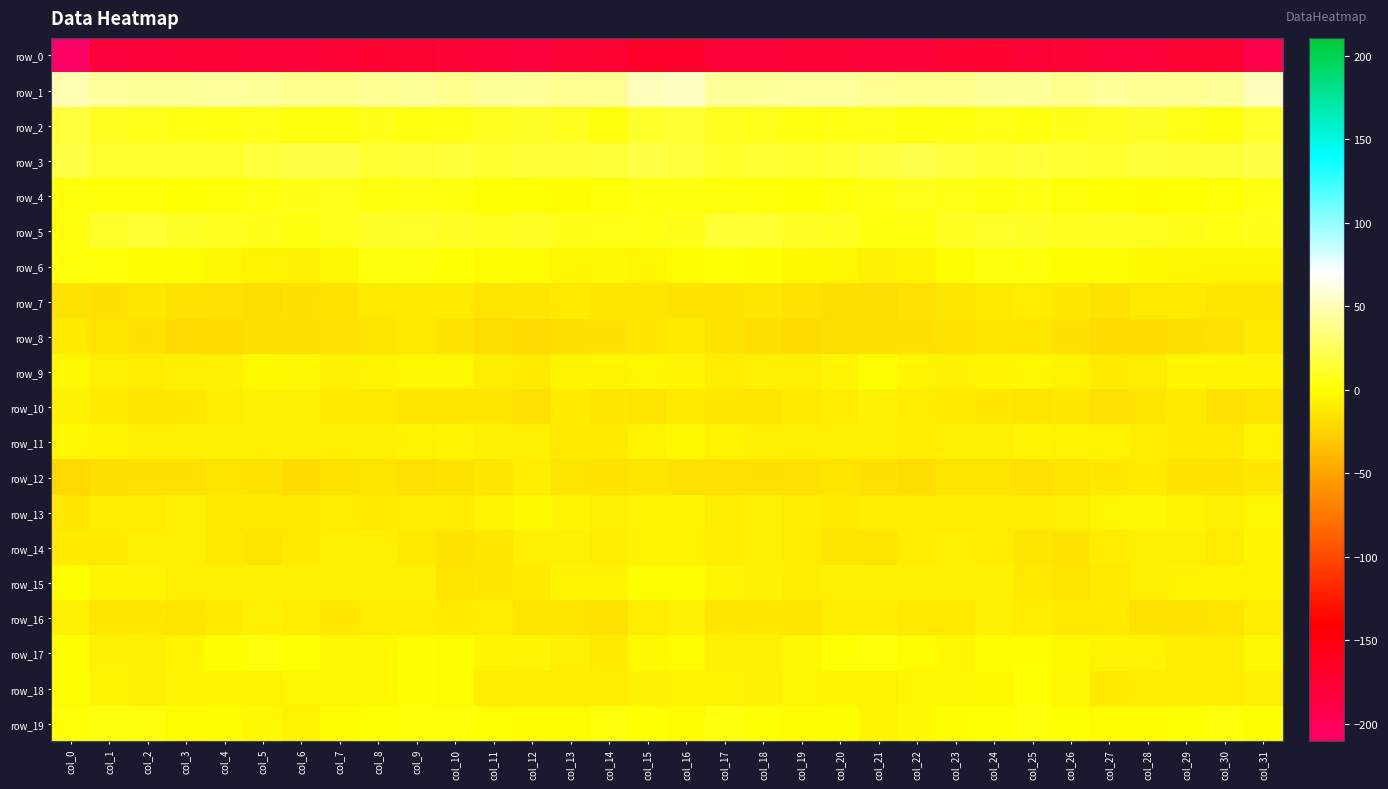

Is it true that row_13 equals -3.8 at col_11?

False